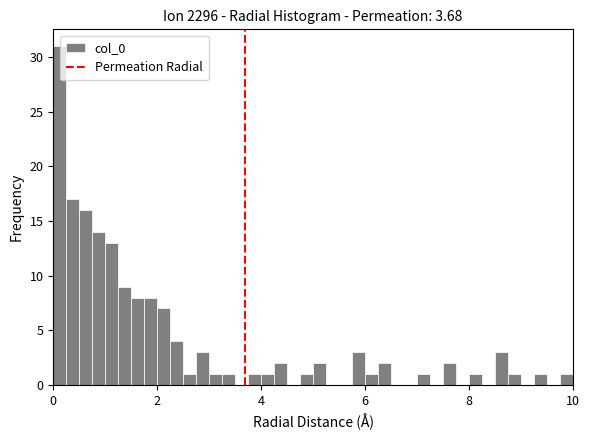

Read against the x-axis, roughly where is the centre of the tallest bar?

0.2